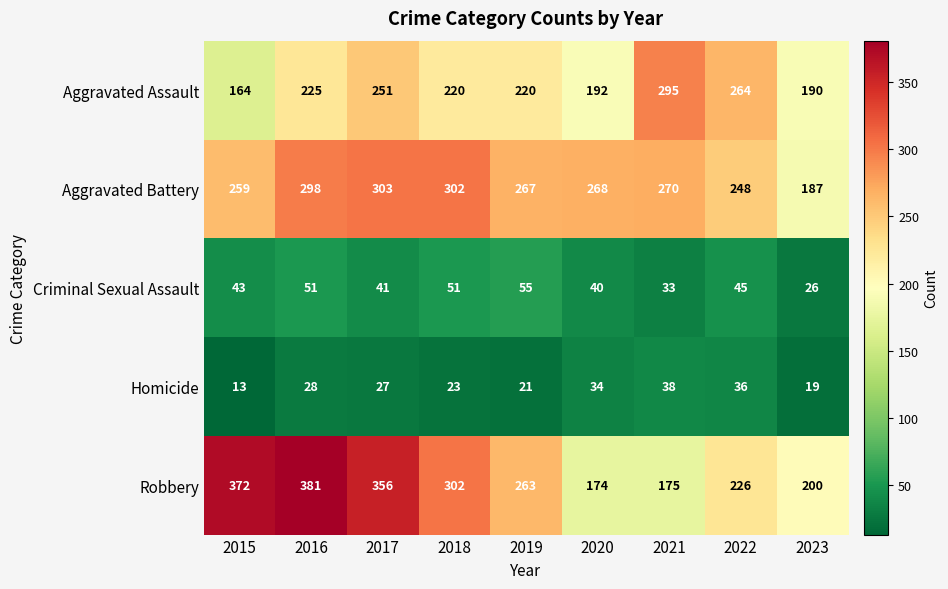

The Aggravated Battery series shows 381 at 2015. True or false?

False